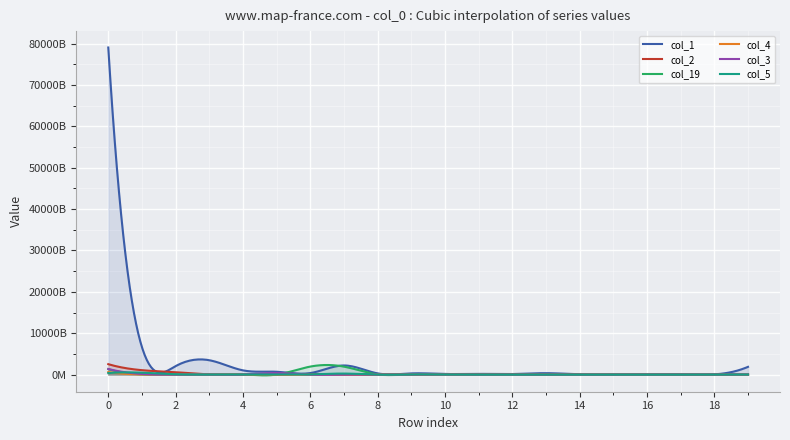

Is the value of col_3 at 2 greater than the value of col_19 at 6?

No